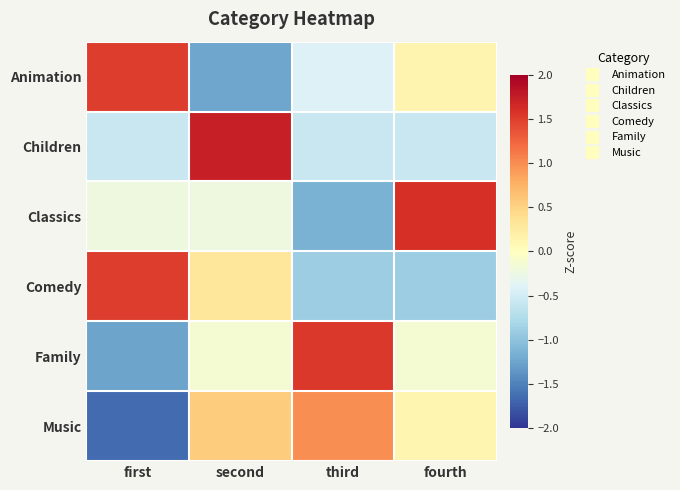

How many categories are shown in the chart?

4